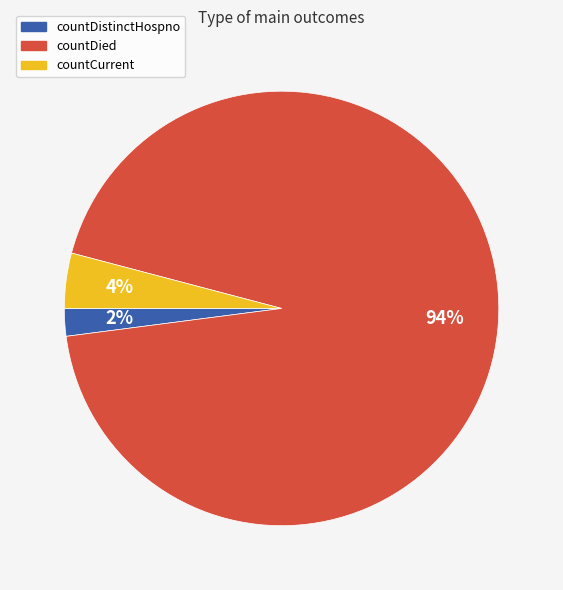

Is it true that countCurrent is 4% of the pie?

True